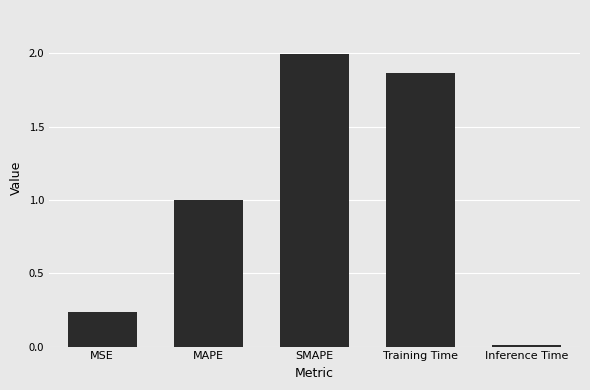

Rank the categories by value from lowest to highest.

Inference Time, MSE, MAPE, Training Time, SMAPE